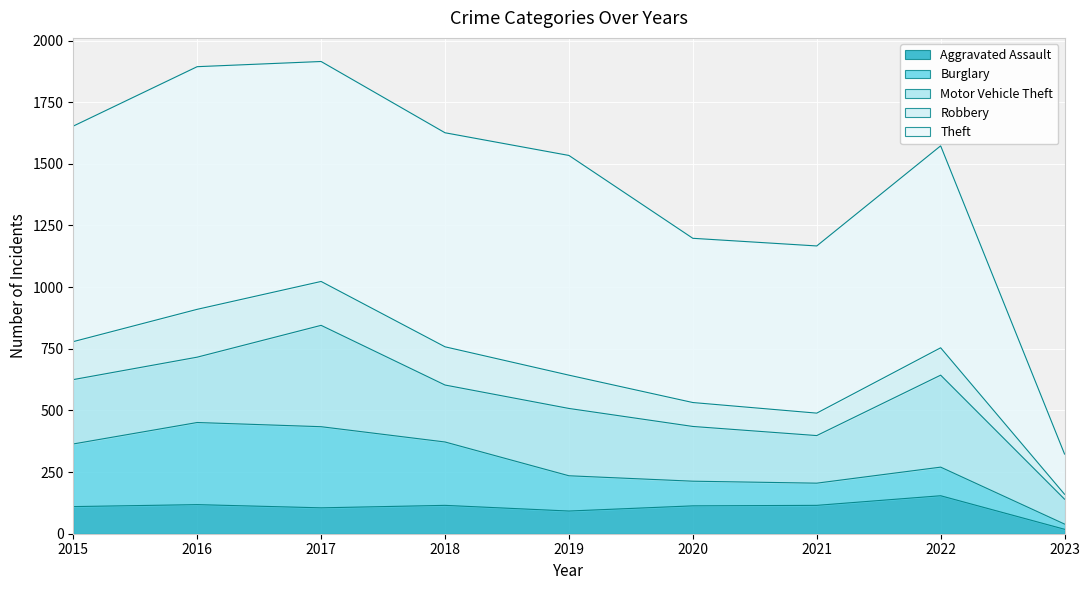

How many values in the Aggravated Assault series are below 113?

4